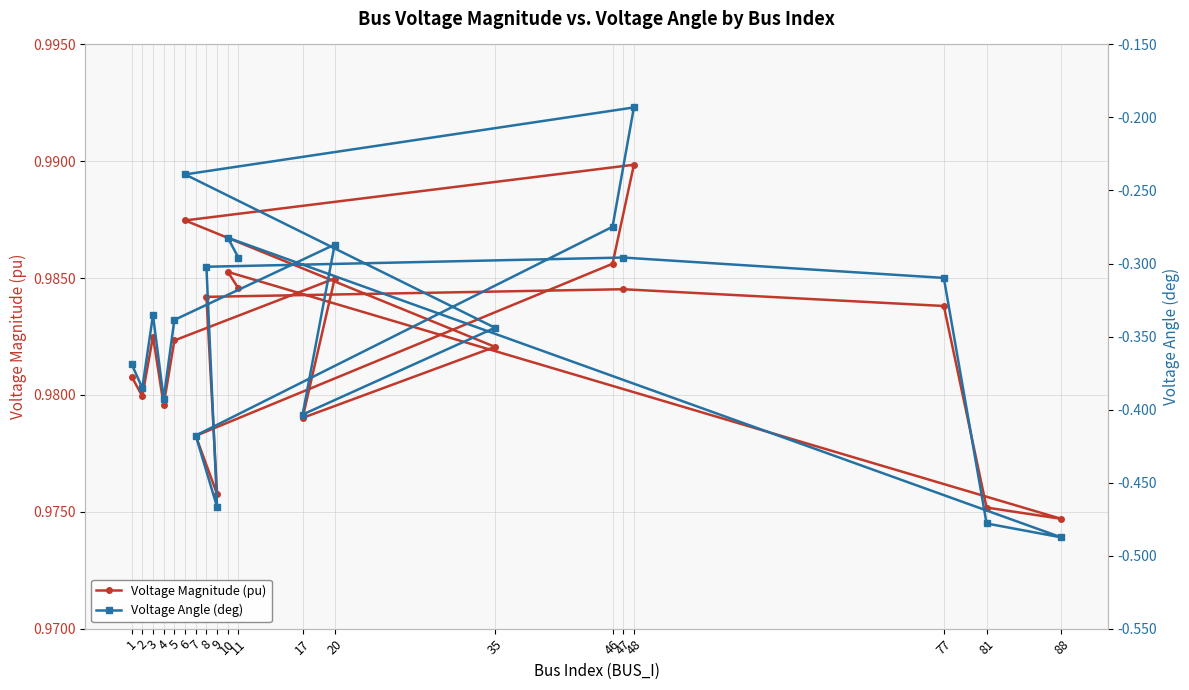

True or false: Voltage Magnitude (pu) has more than 0 interior local peaks.

True